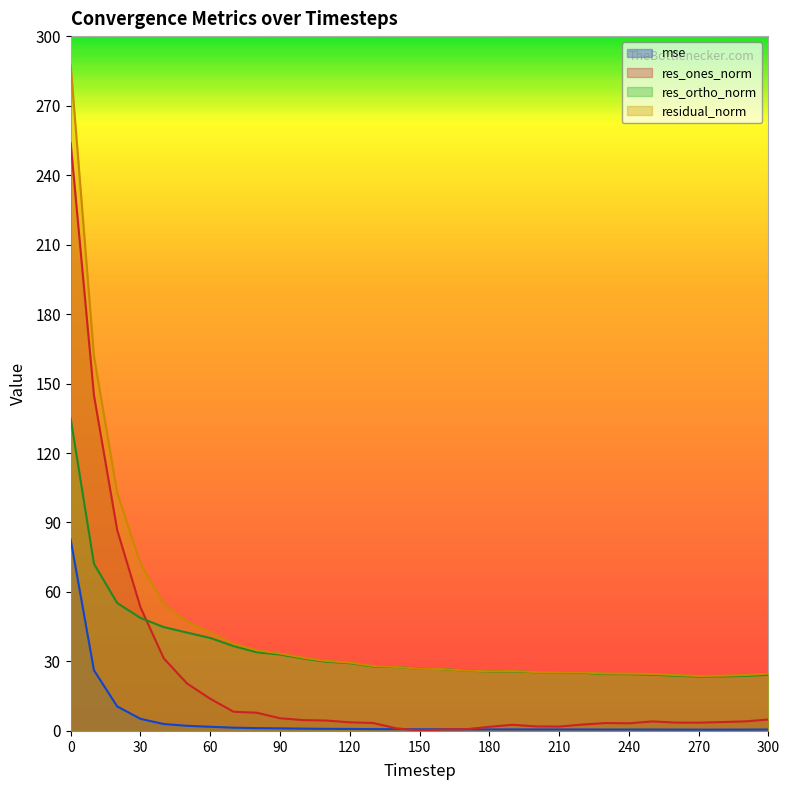

What is the minimum value for mse?

0.6